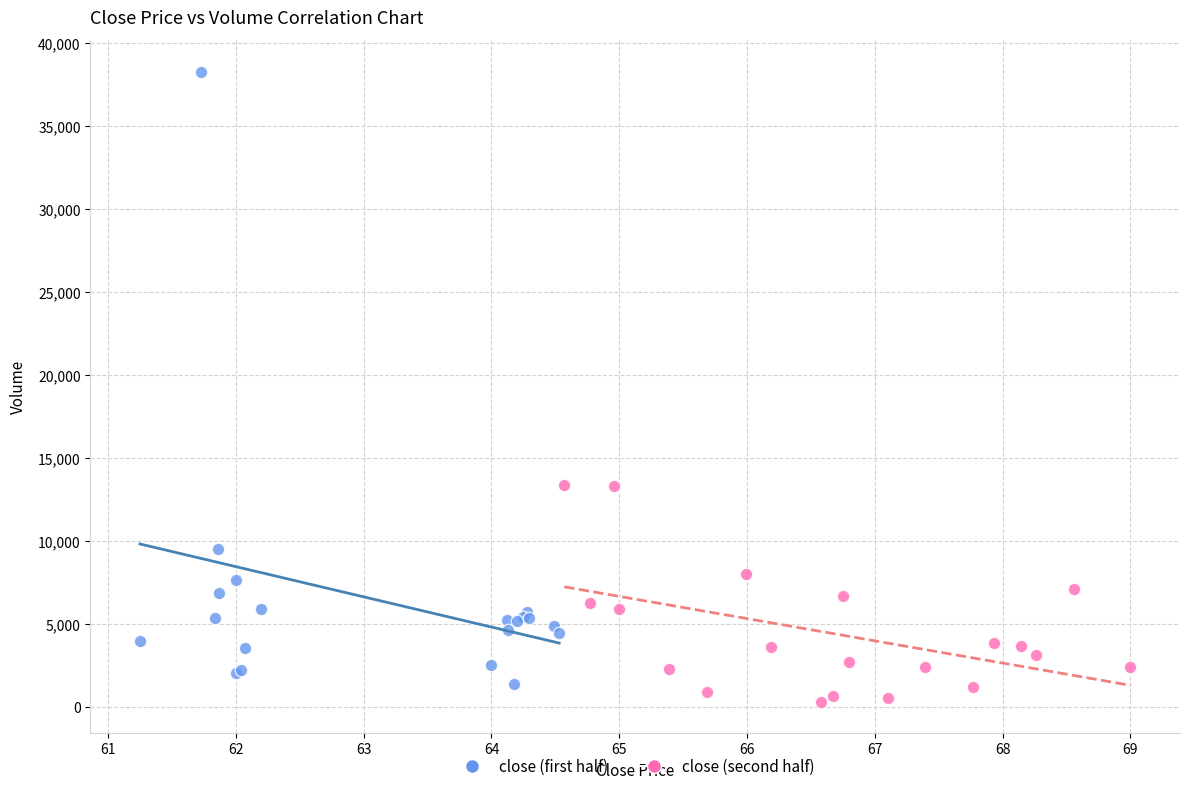

Which series contains the highest Y value?

close (first half)